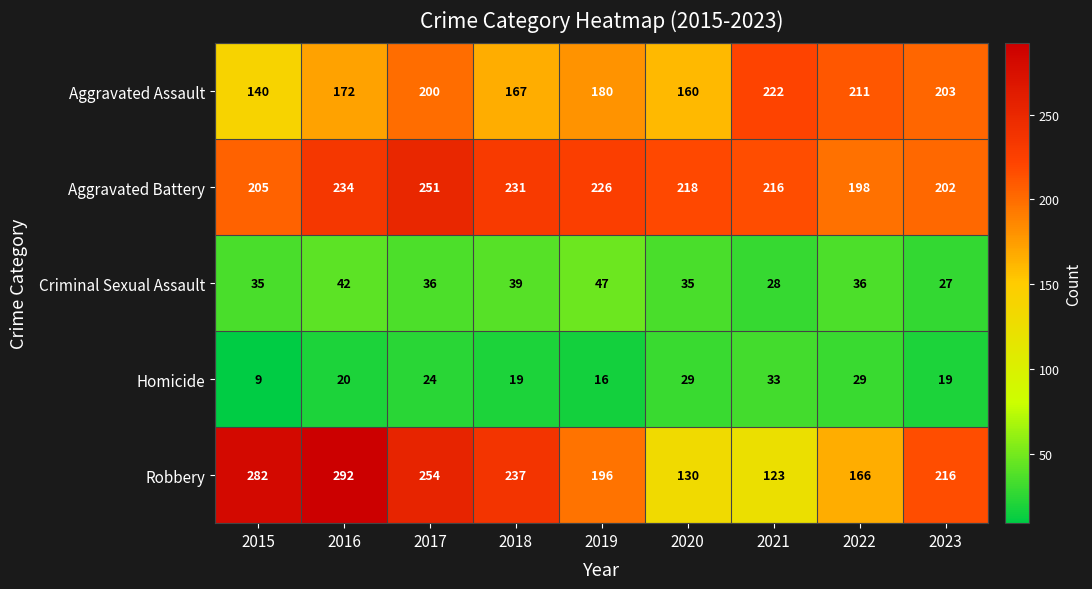

True or false: Criminal Sexual Assault has a value of 8 at 2023.

False